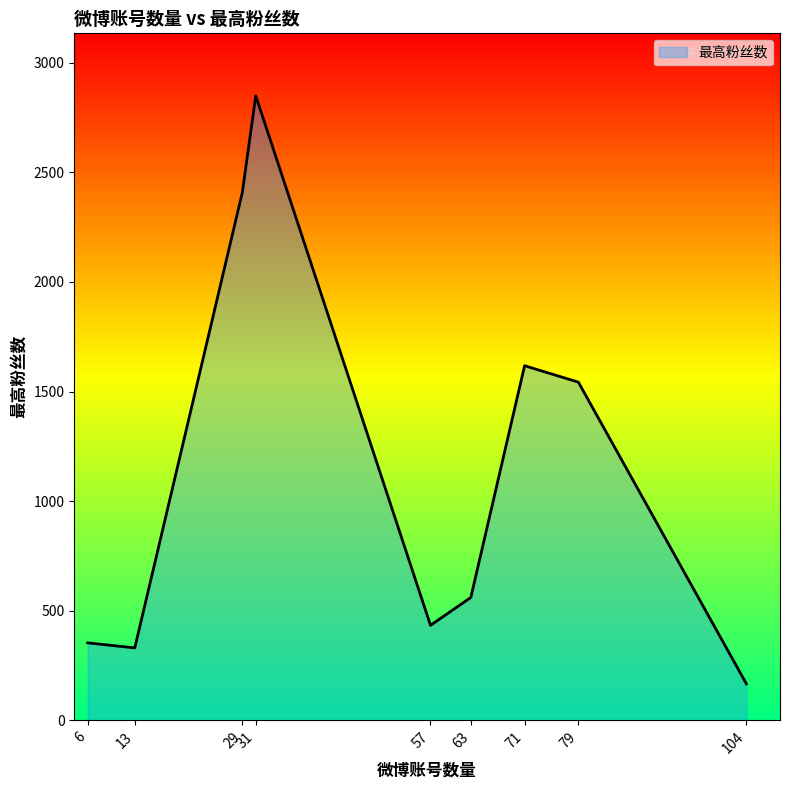

Read the value at 13, to the nearest 10.

330